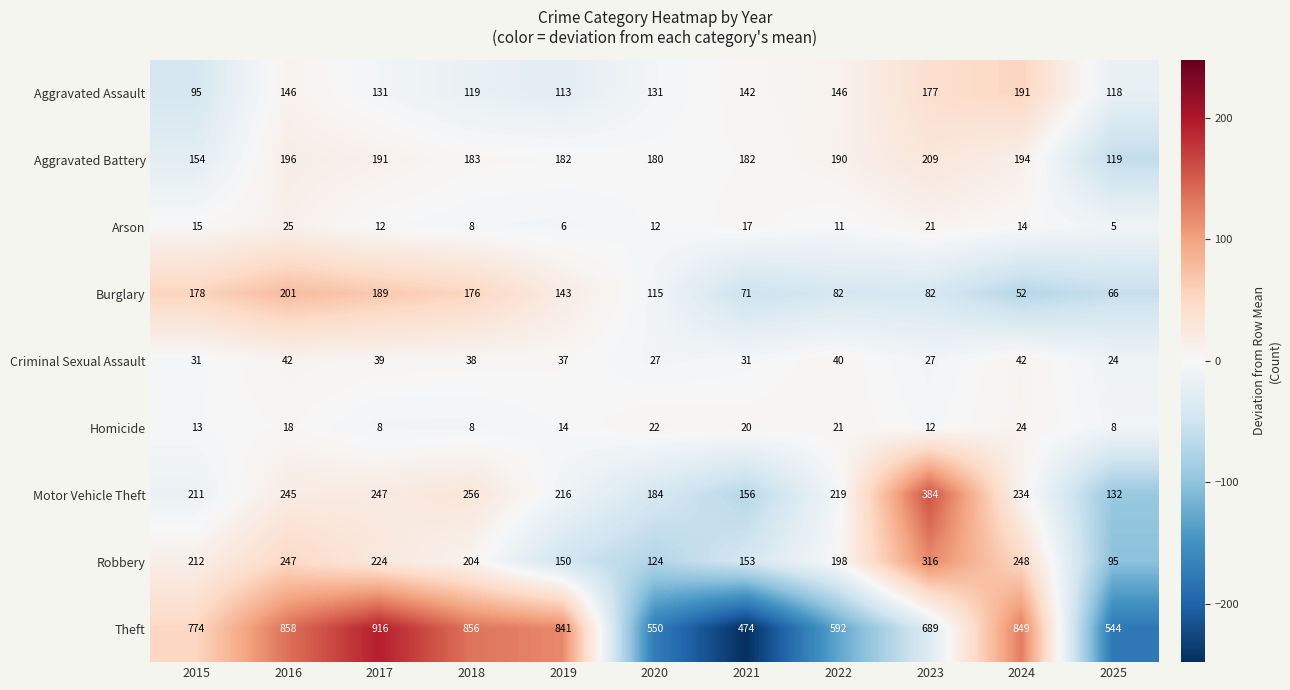

At which category does the chart reach its minimum across all series?

2025